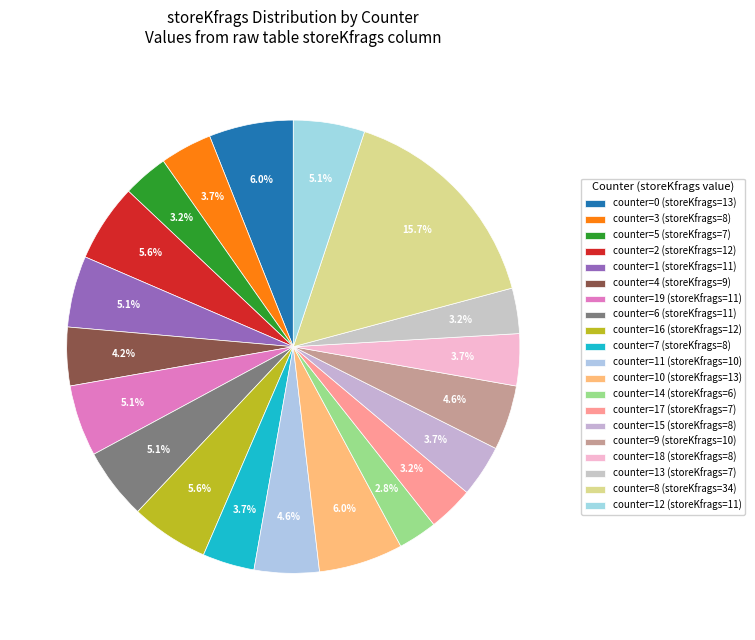

How many segments does this pie chart have?

20